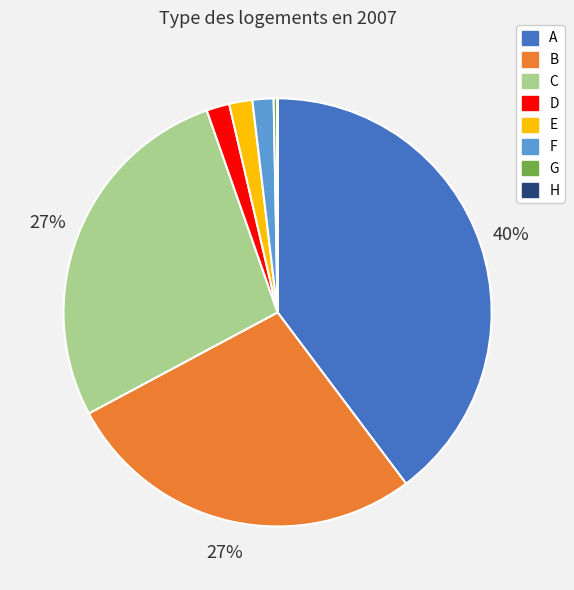

To the nearest percent, what is the average slice percentage?

12%